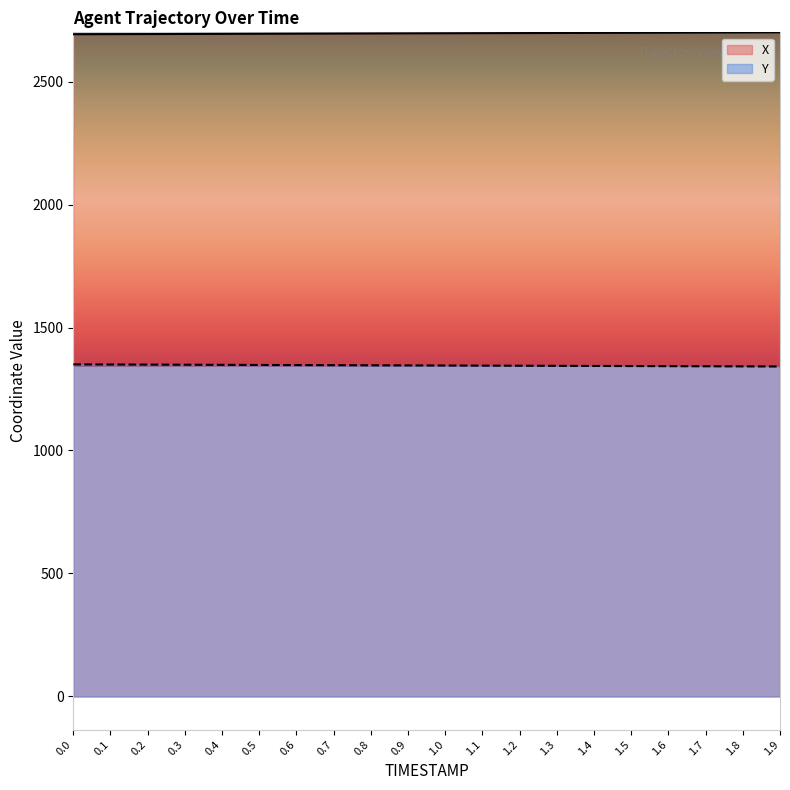

Rank the series at 1.9 from highest to lowest value.

X, Y